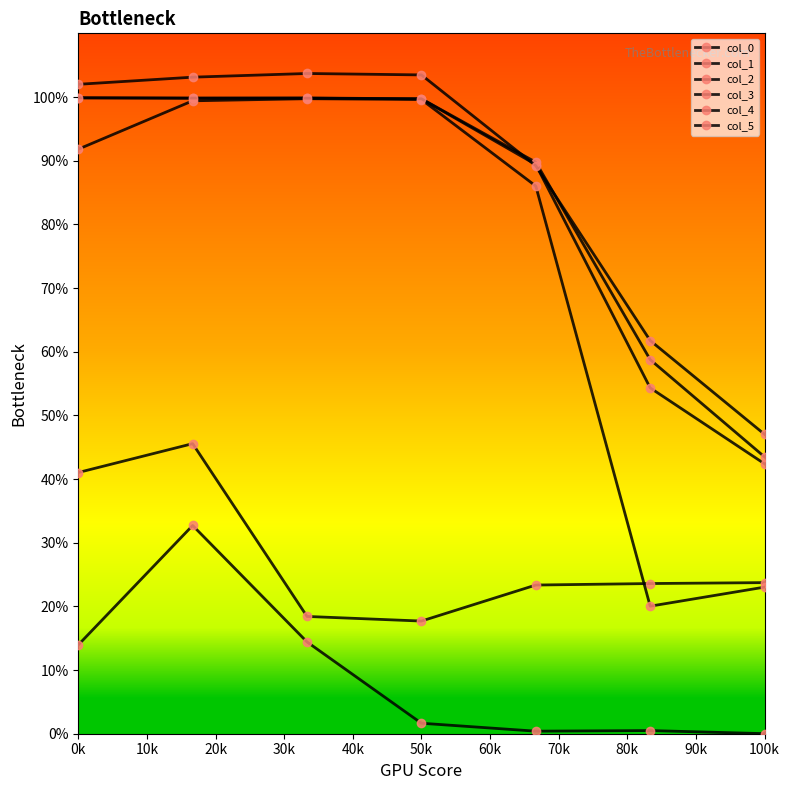

Does the chart have visible grid lines?

No